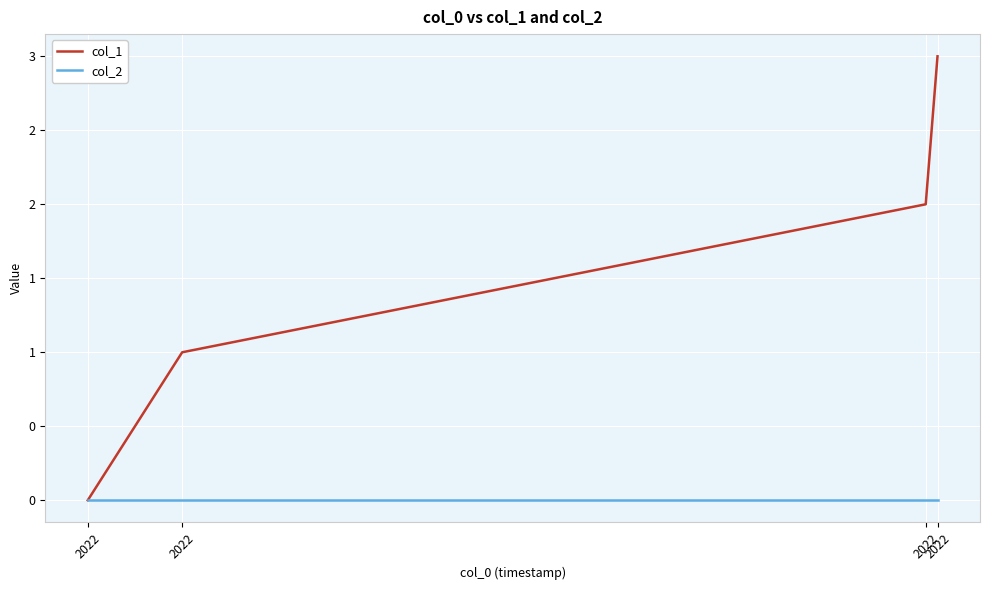

Between 2022 and 2022, which series saw the biggest shift?

col_1